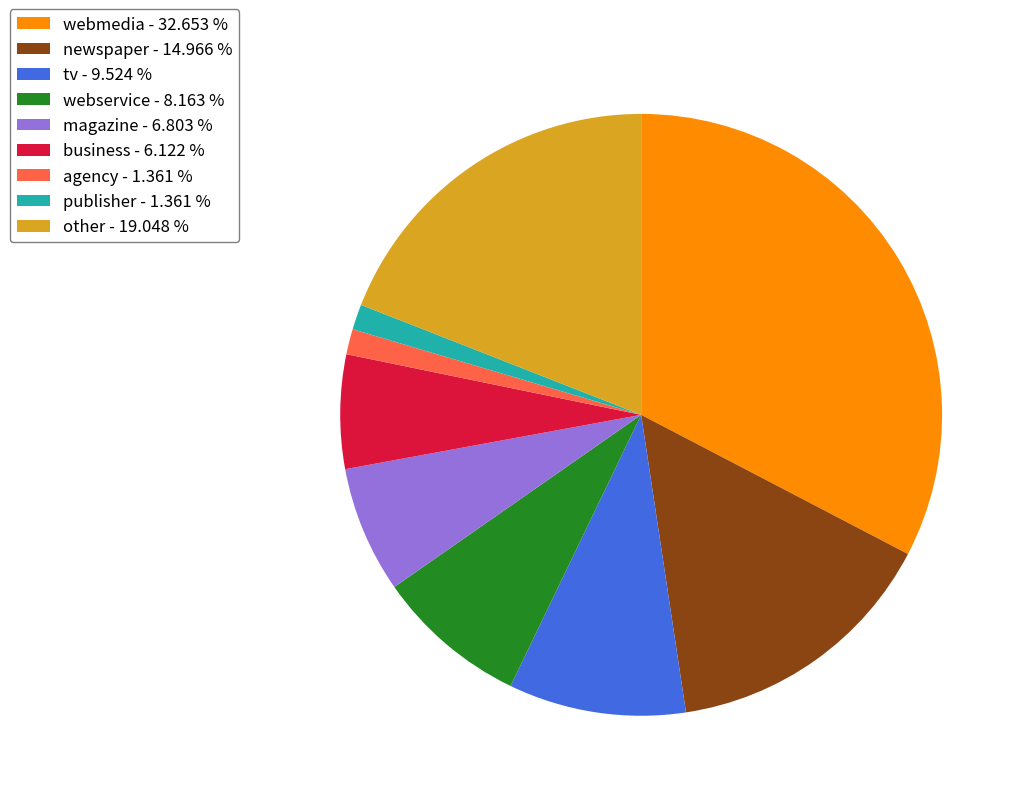

Is it true that webservice is 8% of the pie?

True